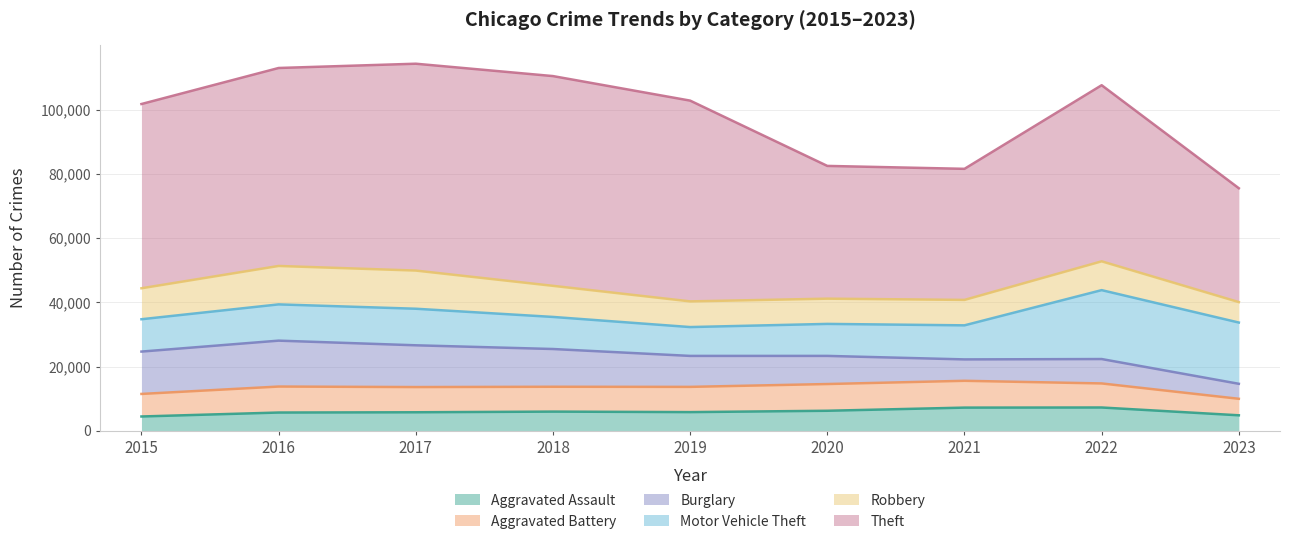

True or false: Burglary has more than 1 points higher than both neighbors.

True